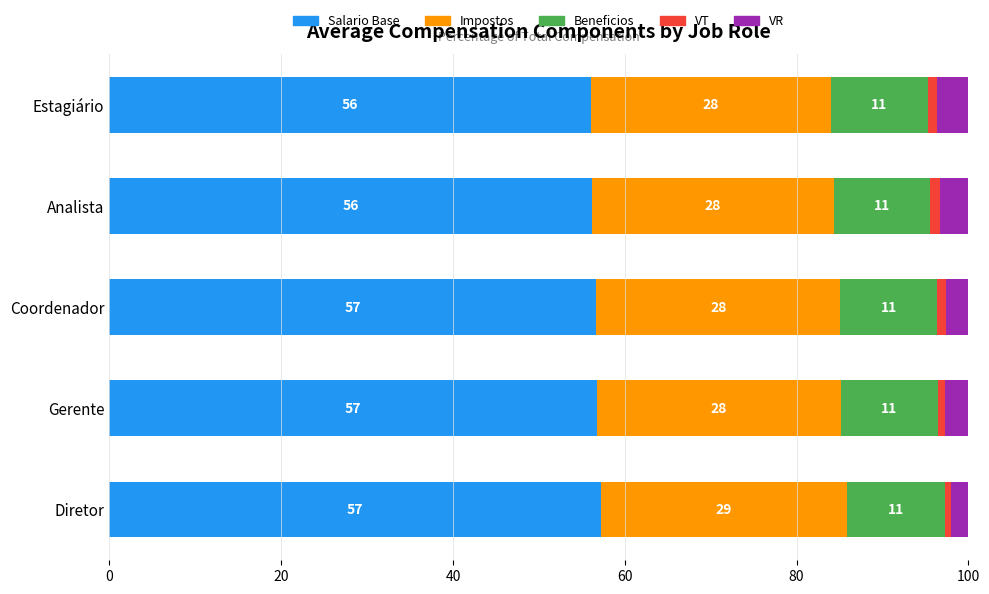

The Salario Base series shows 25.7 at Estagiário. True or false?

False